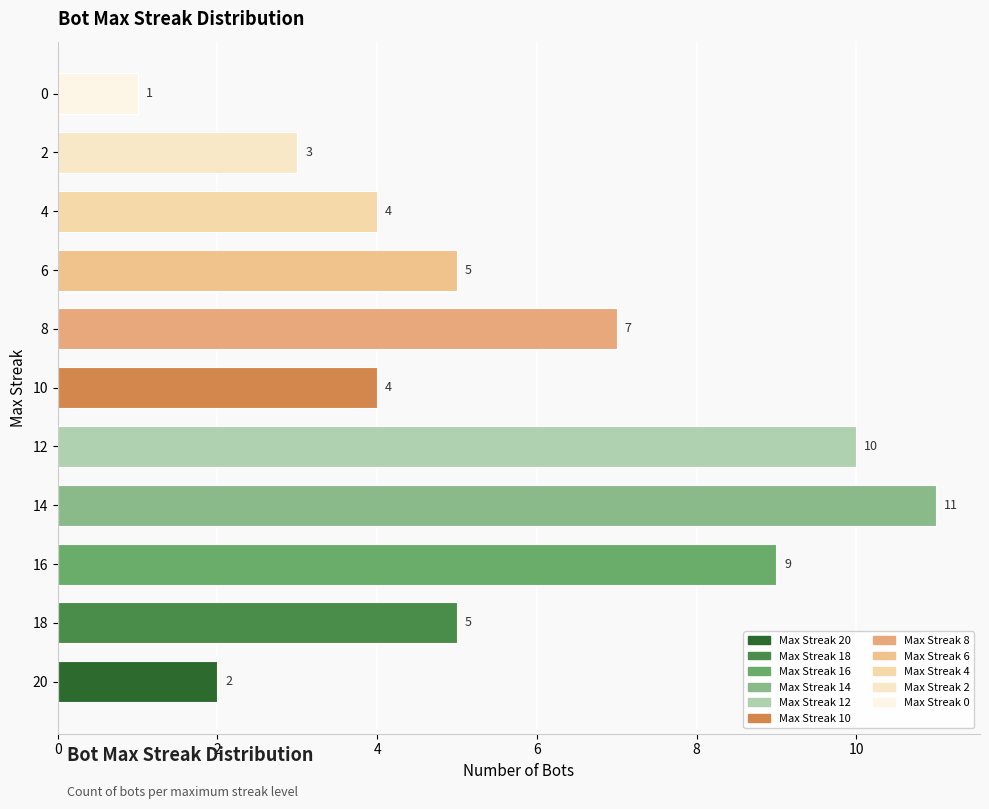

How many values are below 5?

5